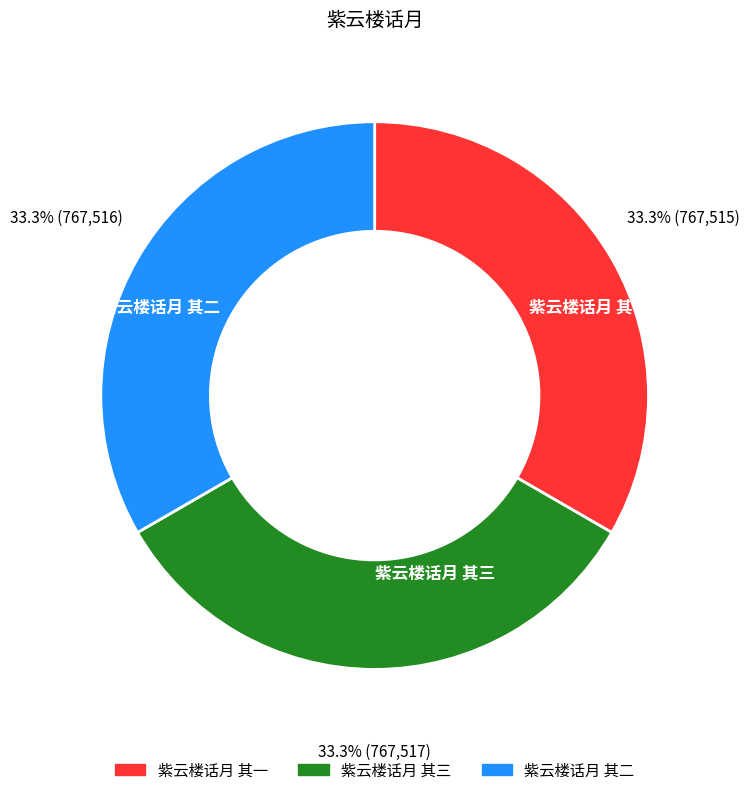

What percentage is the 紫云楼话月 其一 slice, to the nearest percent?

33%